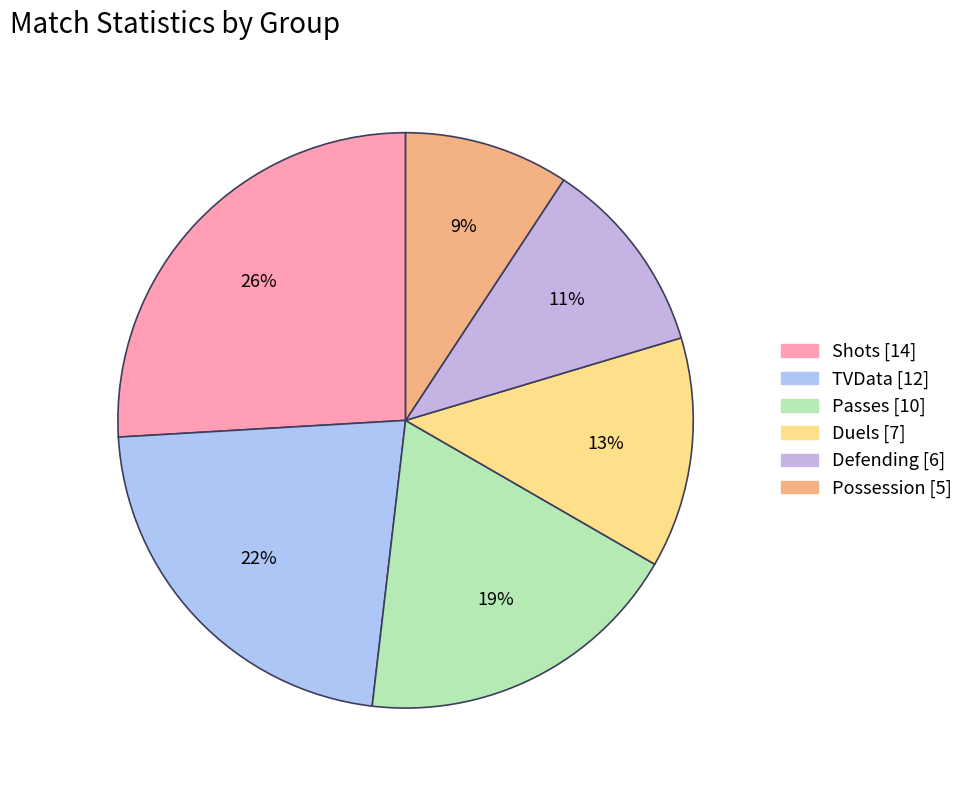

How many slices are in this pie chart?

6